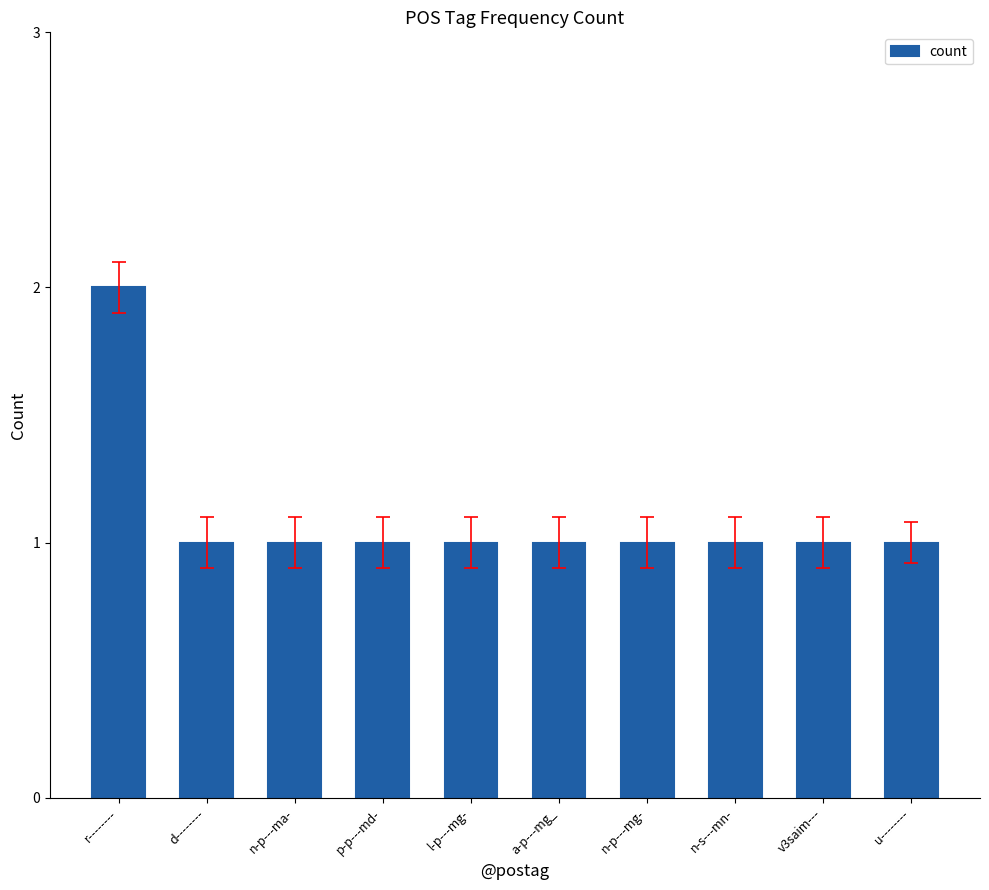

What position from the right is a-p---mg_?

5